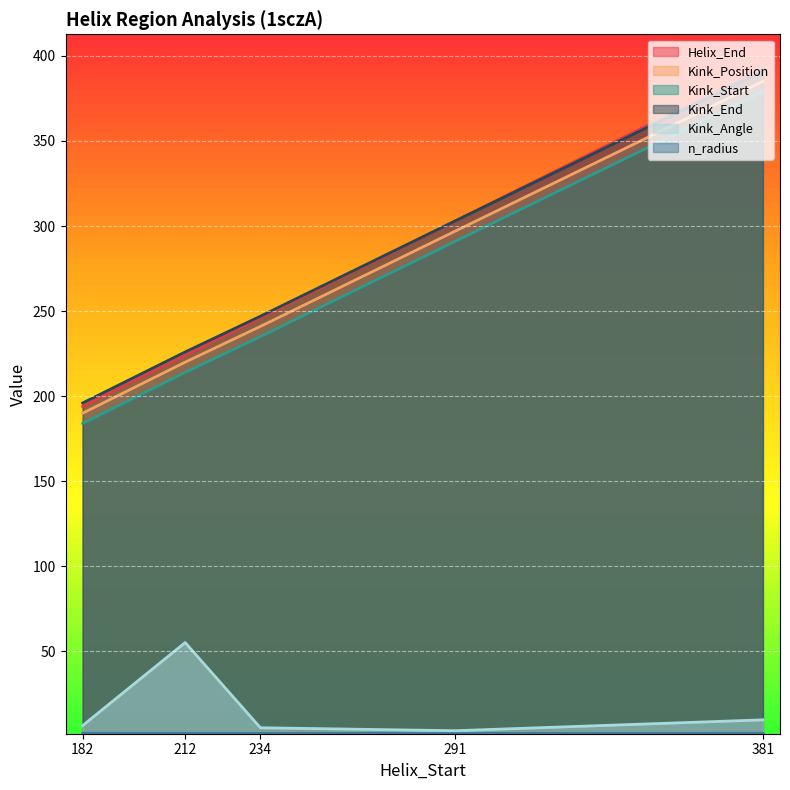

Which category has the highest value across all series?

381